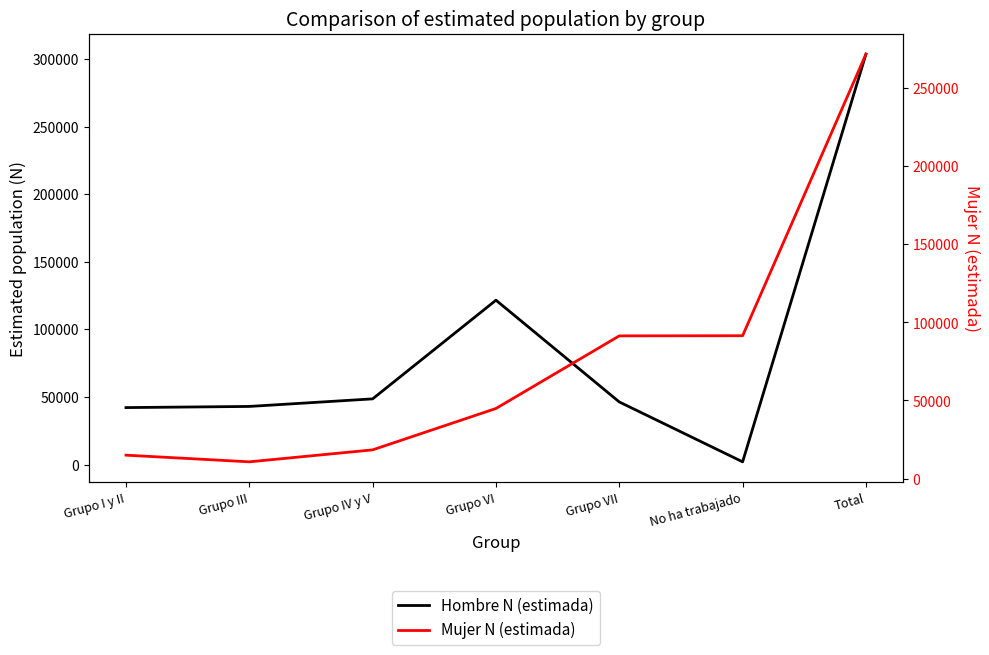

What is the spread (max minus min) of values at Grupo VI?

76679